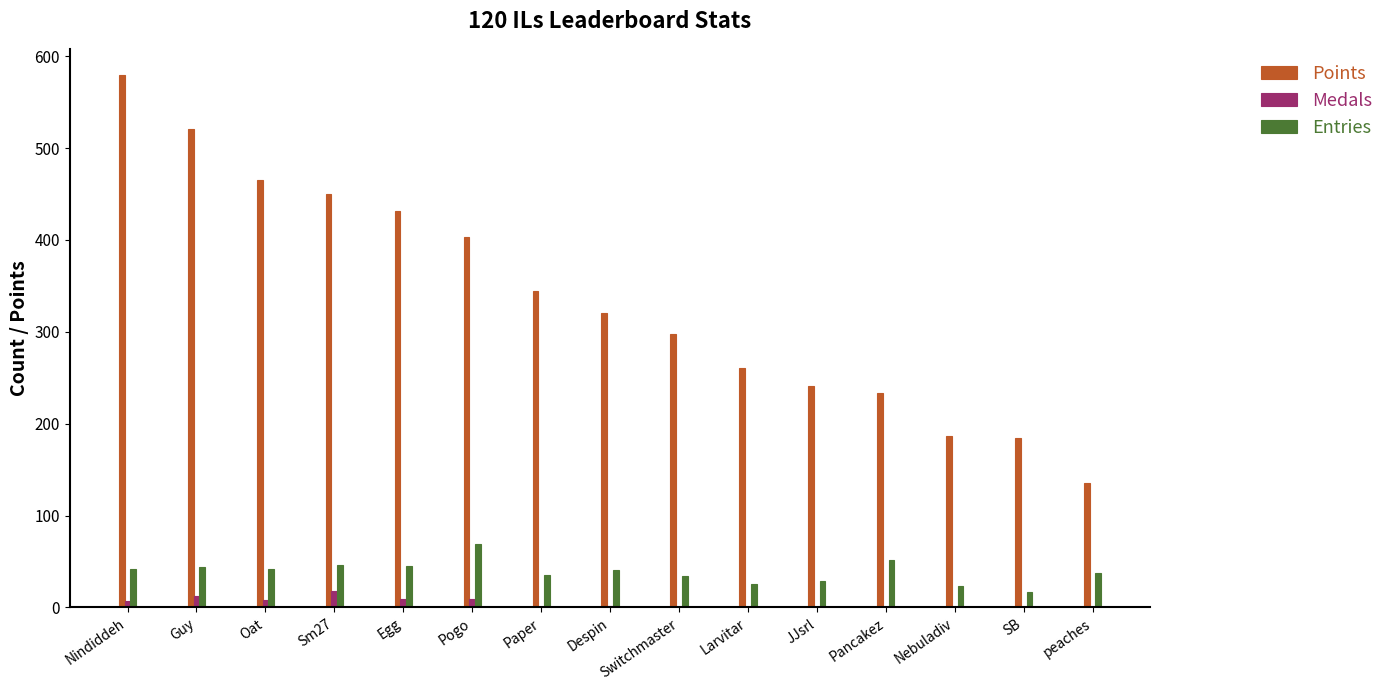

The value of Entries at Despin is 17. True or false?

False